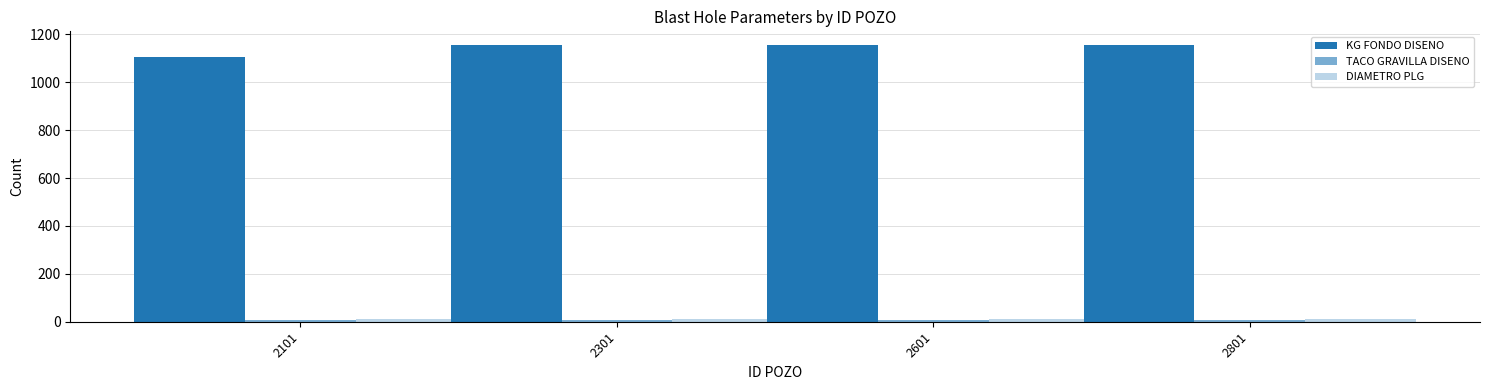

Count the TACO GRAVILLA DISENO values in the range 5 to 6.

4